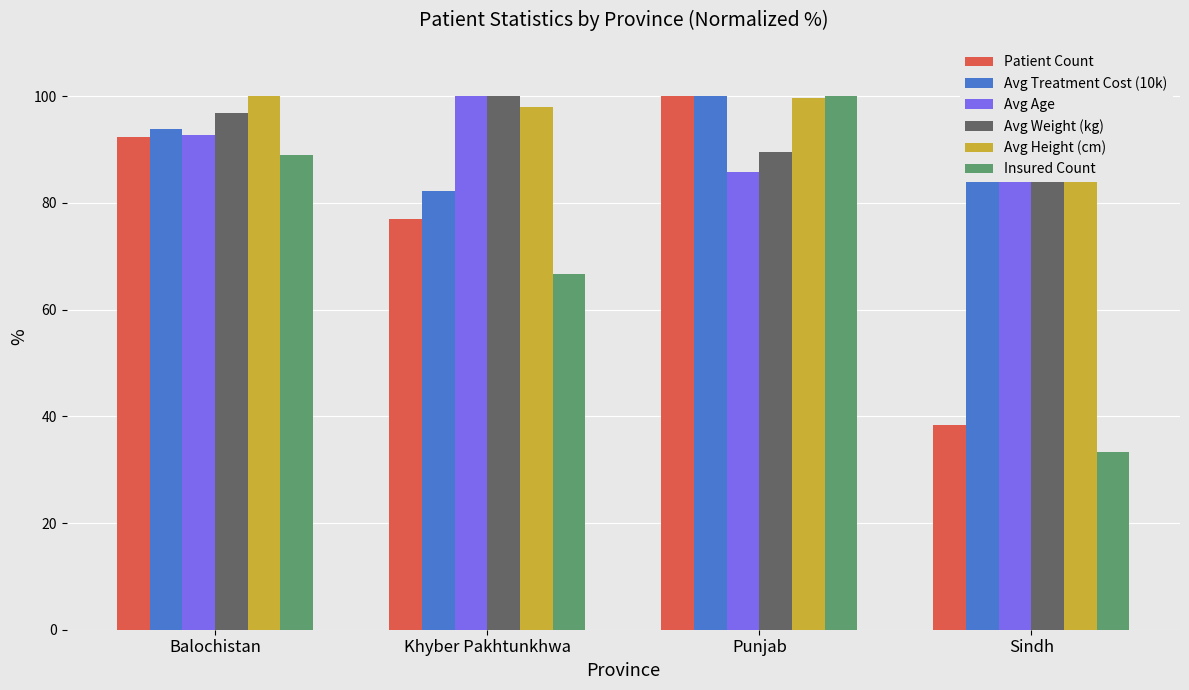

Which series has the largest total across all categories?

Avg Height (cm)